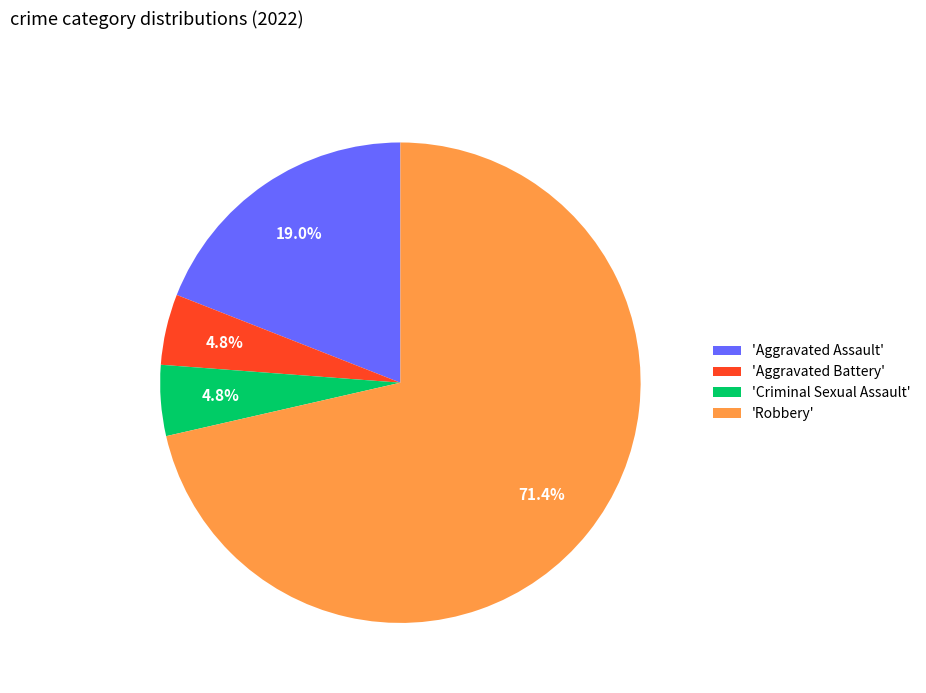

What is the ratio of the value at 'Aggravated Assault' to the value at 'Robbery'?

0.3